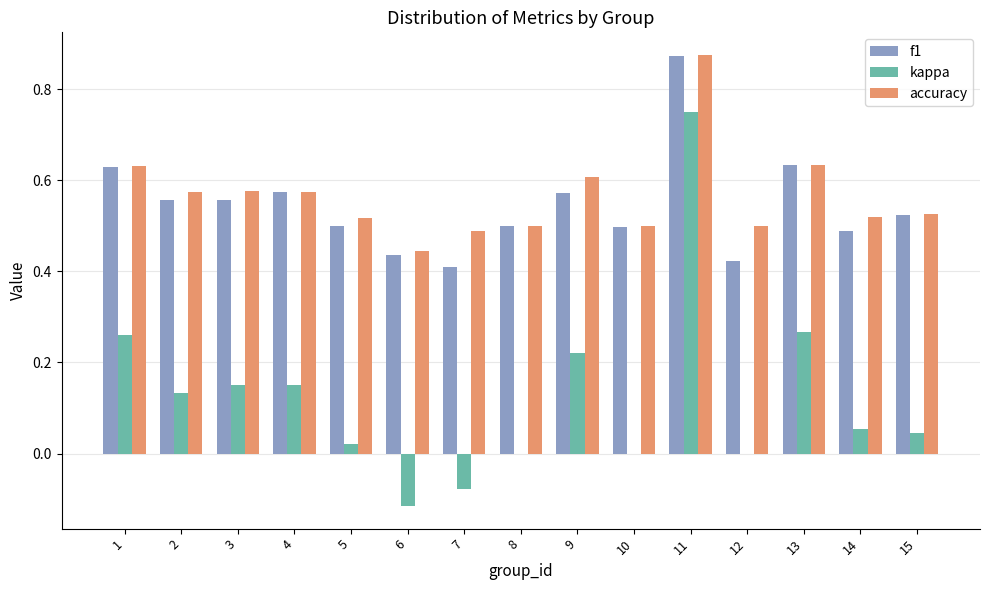

Are the bars grouped side by side (vs. stacked)?

Yes